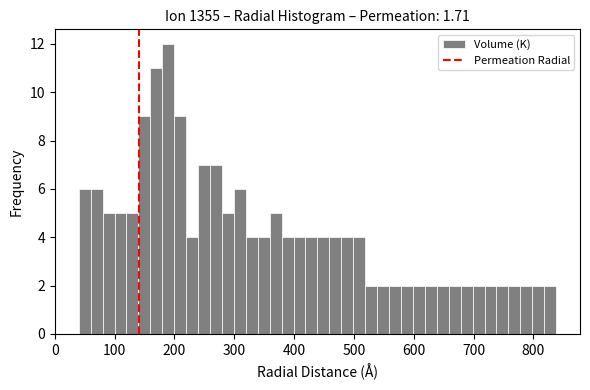

Read against the x-axis, roughly where is the centre of the tallest bar?

190